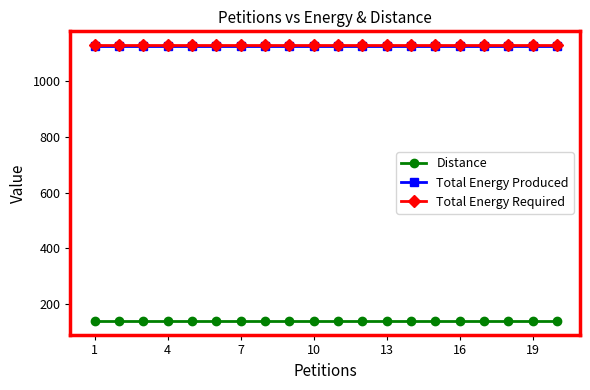

True or false: Distance and Total Energy Produced intersect in this chart.

False